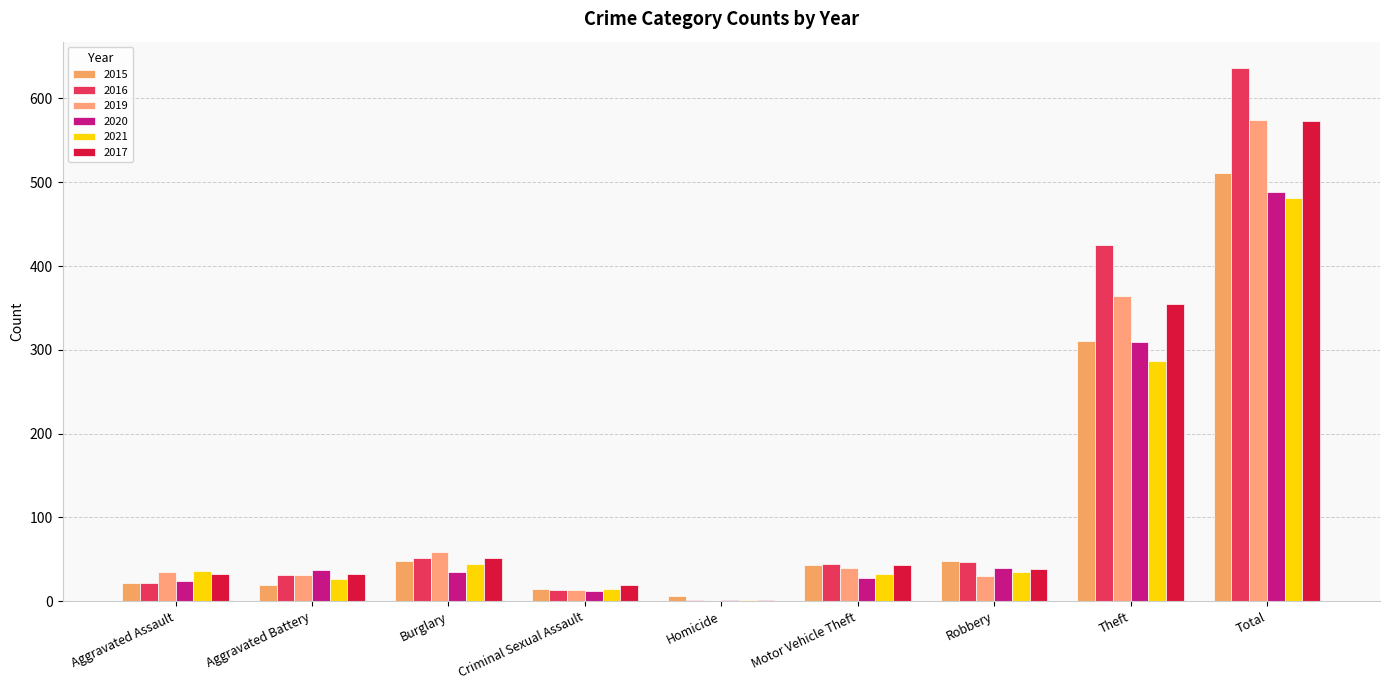

How many categories are shown in the chart?

9